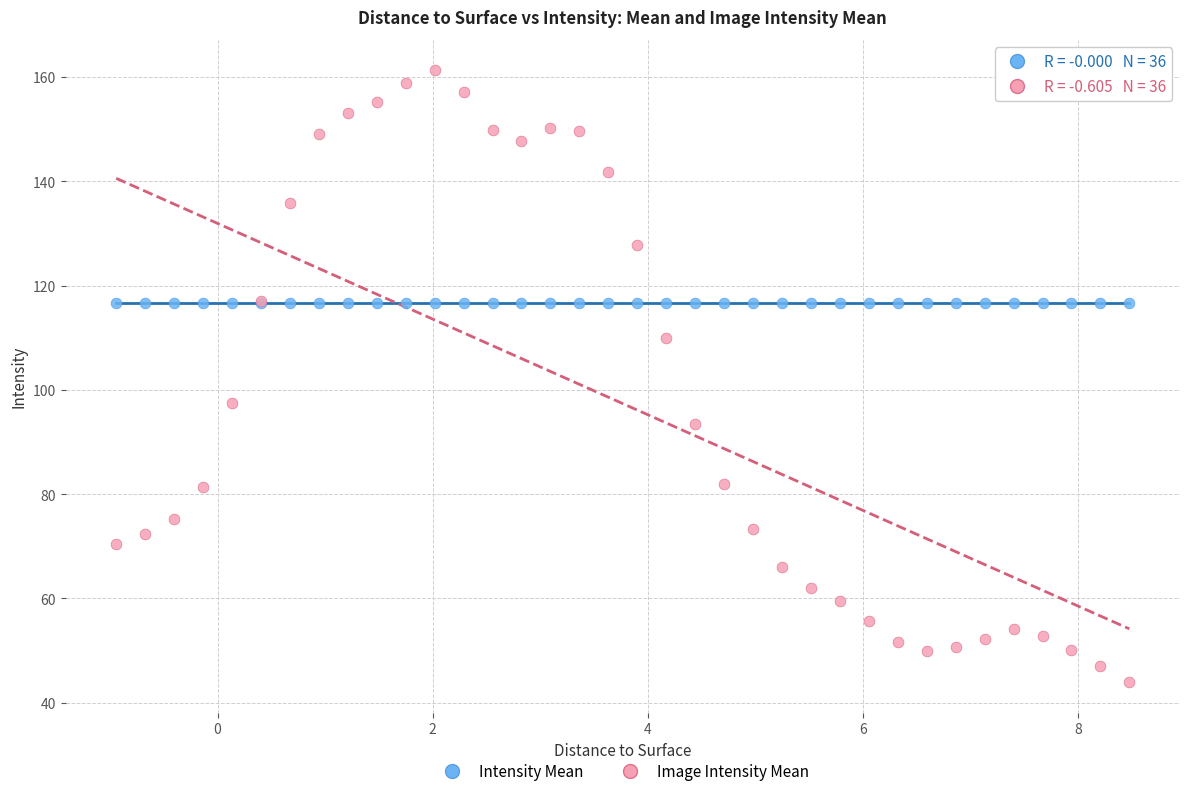

Which series contains the highest Y value?

Image Intensity Mean